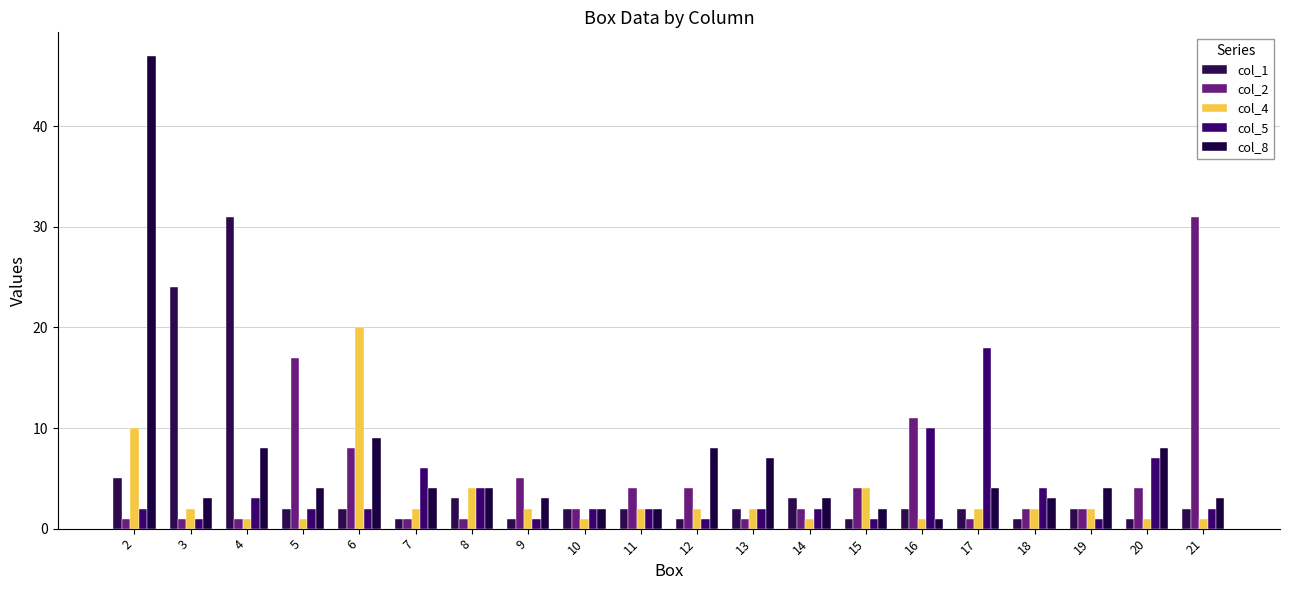

Where does the col_4 series first go above 2?

2